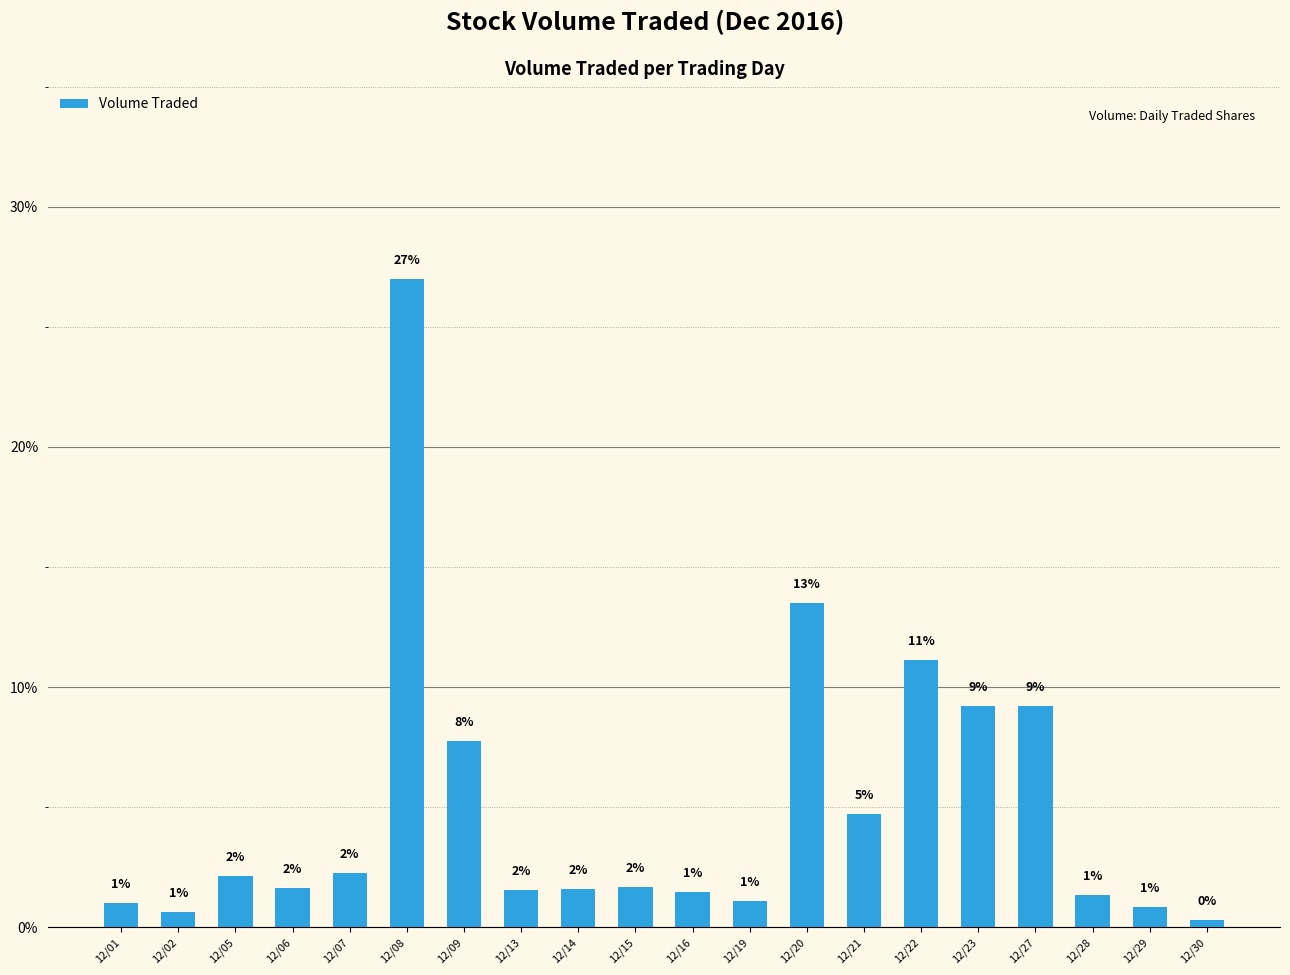

Does the chart contain any negative values?

No